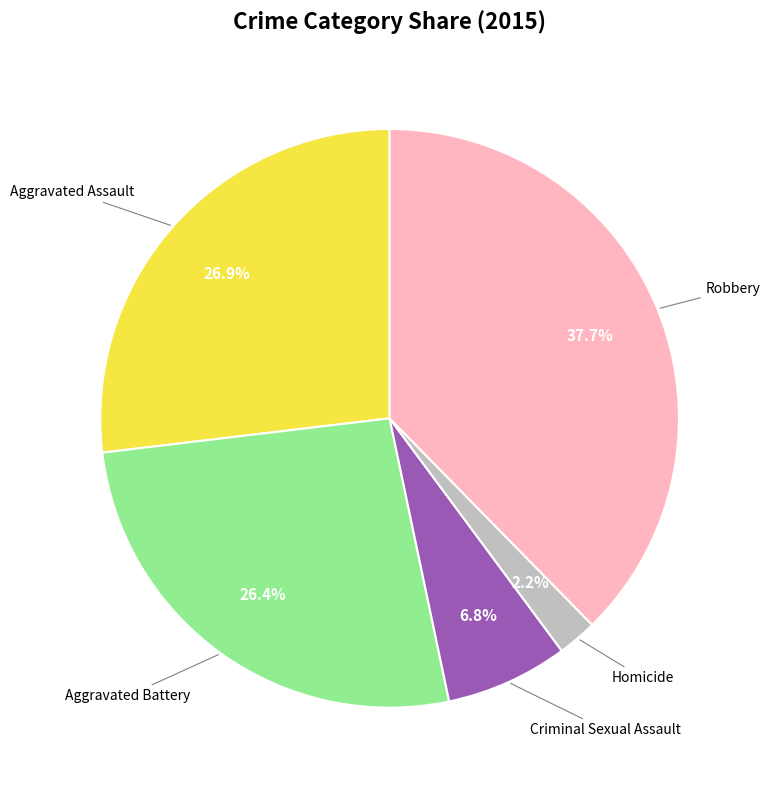

Is there a majority slice in this chart?

No